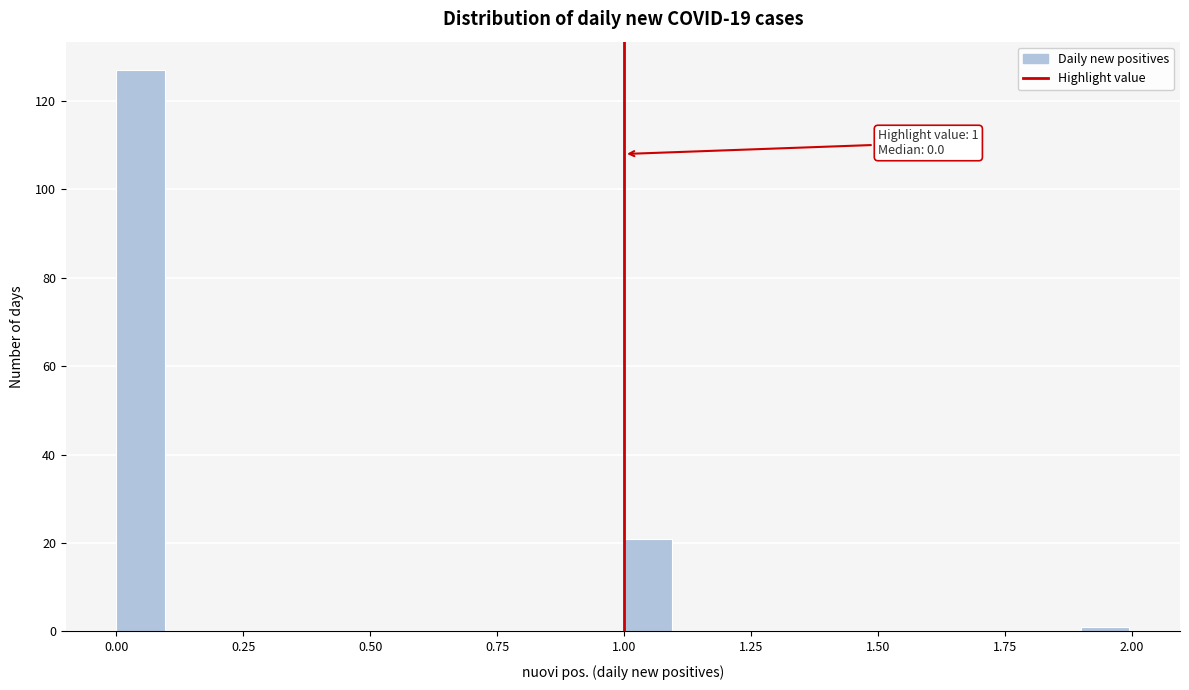

Around what value on the x-axis is the tallest bar? Give the approximate position of its centre, as read against the axis.

0.05